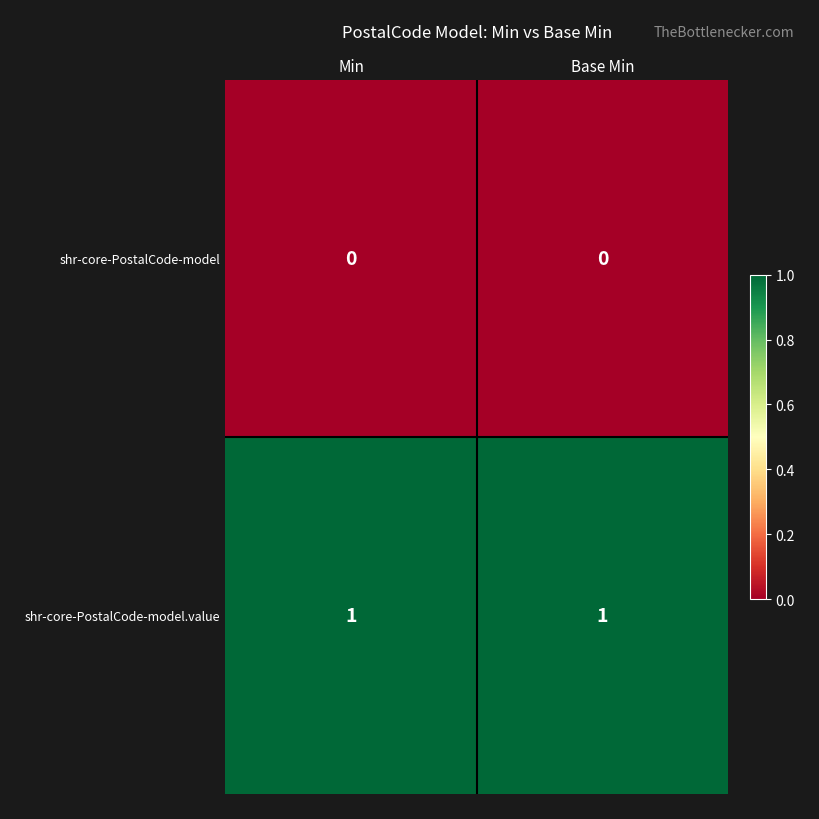

The value of shr-core-PostalCode-model at Min is 0. True or false?

True